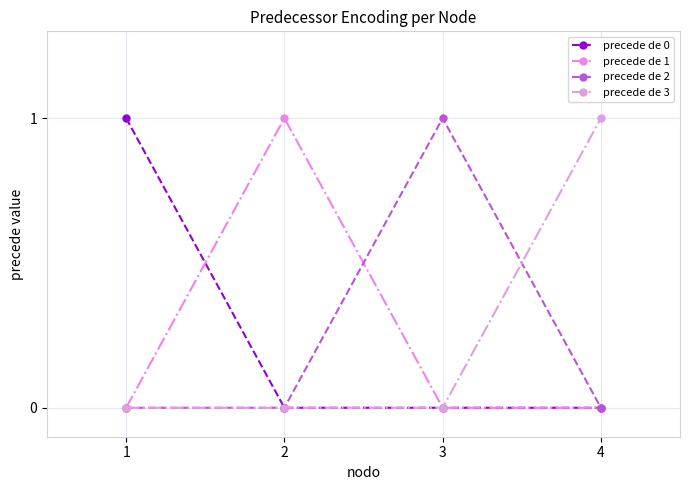

True or false: precede de 3 has a value of 0 at 2.

True